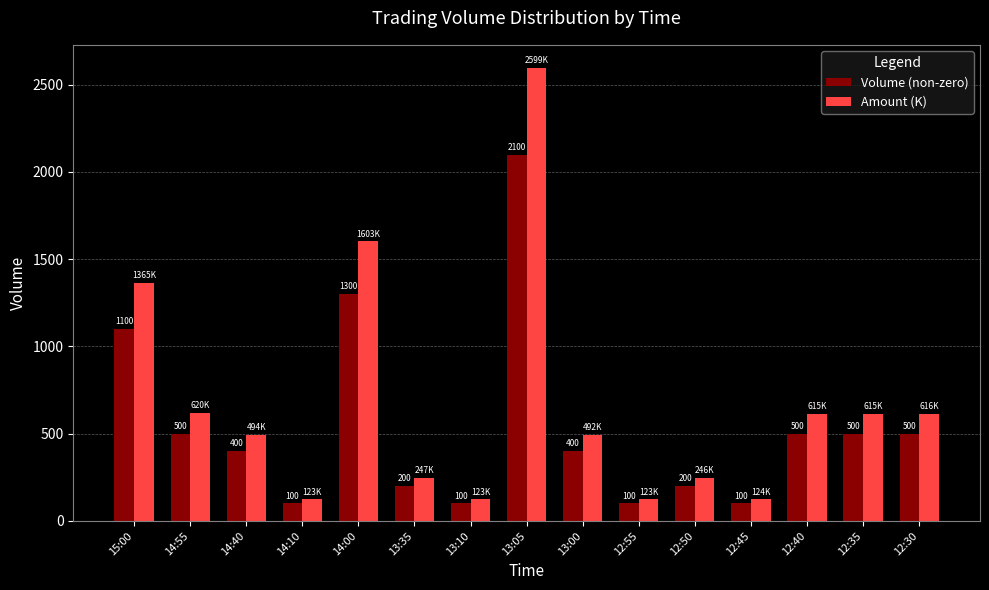

What is the smallest value displayed?

100.0